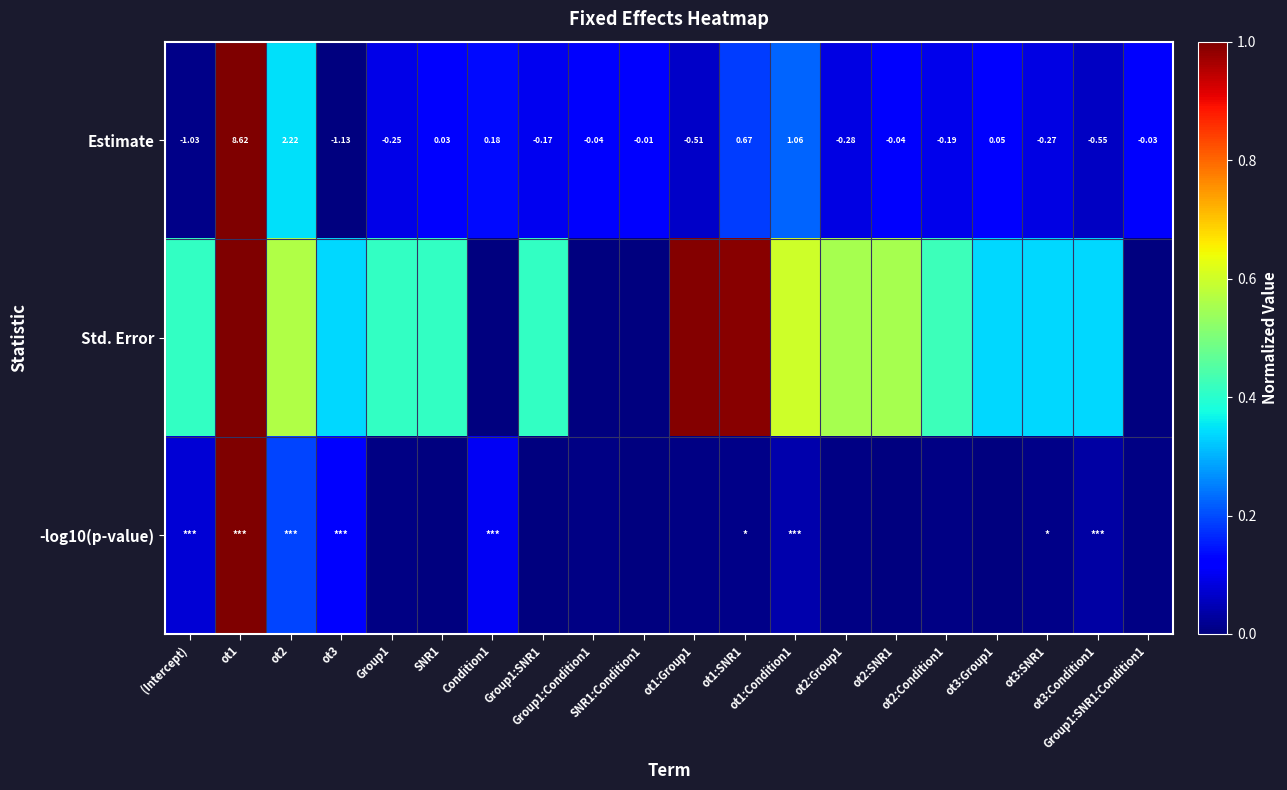

How many values in the Estimate series exceed 0?

7